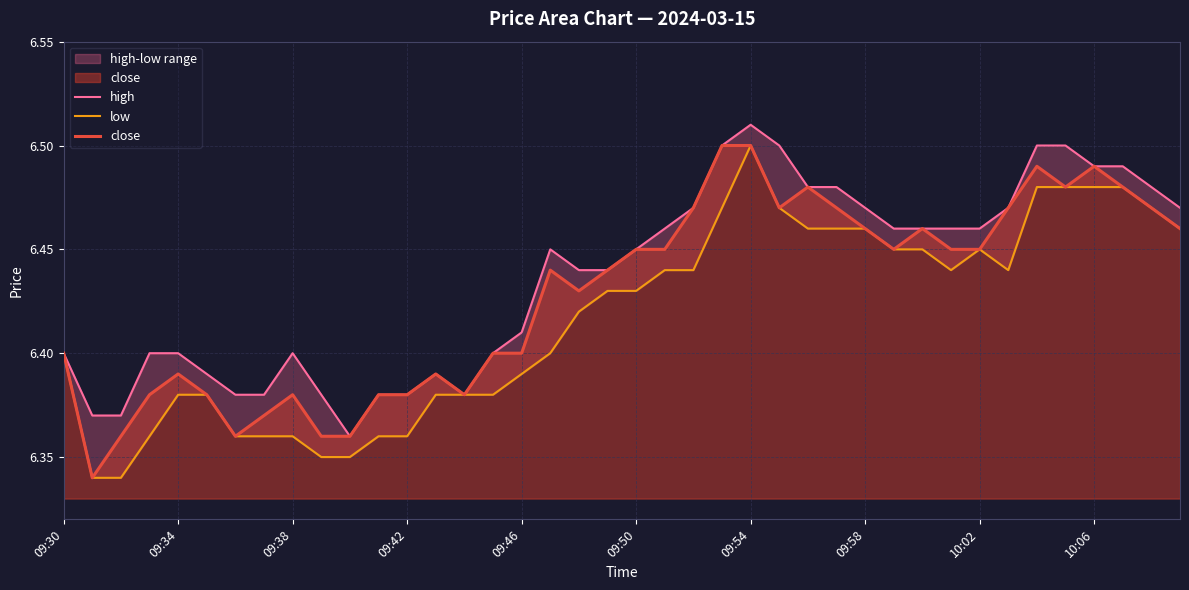

List the series in order of their peak value, lowest first.

low, close, high